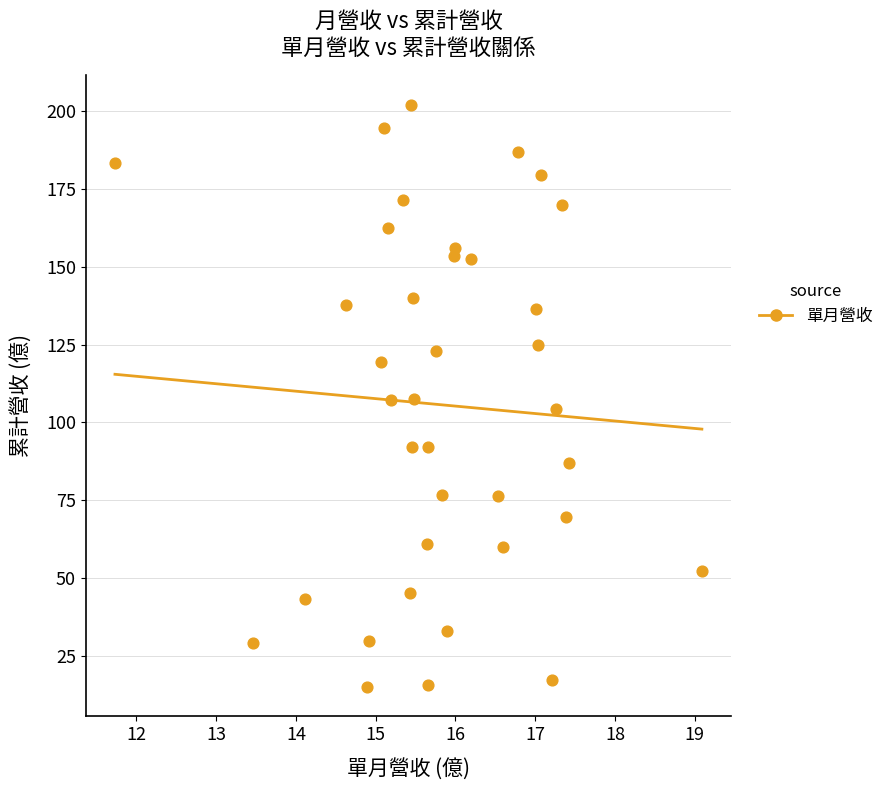

What is the range of Y values (max minus min)?

187.2